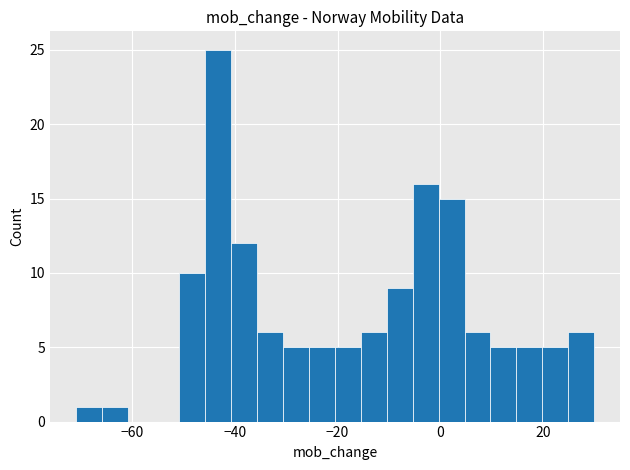

Around what value on the x-axis is the tallest bar? Give the approximate position of its centre, as read against the axis.

-44